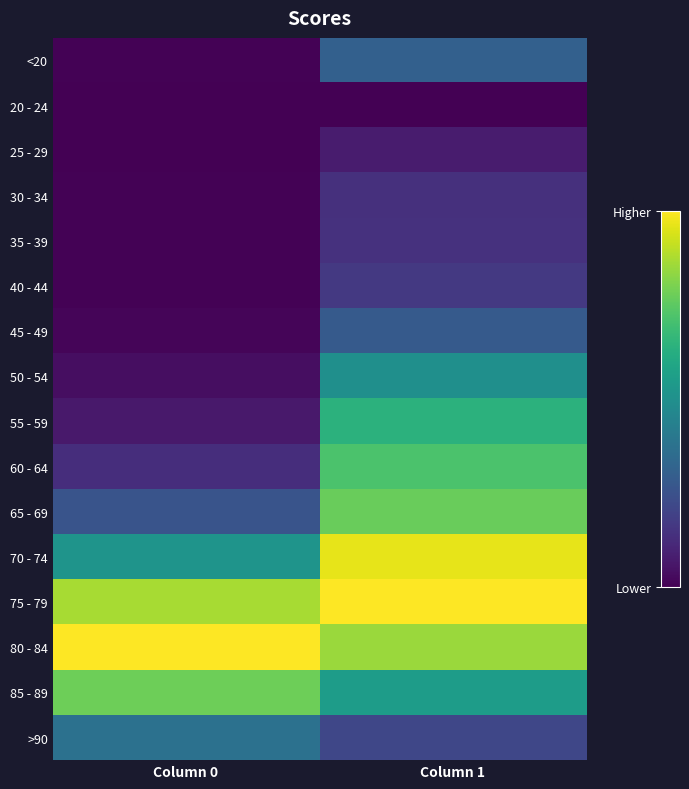

Reading left to right, extract all data points from this chart.

<20: Column 0=0.0	Column 1=0.3
20 - 24: Column 0=0.0	Column 1=0.0
25 - 29: Column 0=0.0	Column 1=0.1
30 - 34: Column 0=0.0	Column 1=0.1
35 - 39: Column 0=0.0	Column 1=0.1
40 - 44: Column 0=0.0	Column 1=0.2
45 - 49: Column 0=0.0	Column 1=0.3
50 - 54: Column 0=0.0	Column 1=0.5
55 - 59: Column 0=0.1	Column 1=0.6
60 - 64: Column 0=0.1	Column 1=0.7
65 - 69: Column 0=0.3	Column 1=0.8
70 - 74: Column 0=0.5	Column 1=1.0
75 - 79: Column 0=0.9	Column 1=1.0
80 - 84: Column 0=1.0	Column 1=0.9
85 - 89: Column 0=0.8	Column 1=0.6
>90: Column 0=0.4	Column 1=0.2